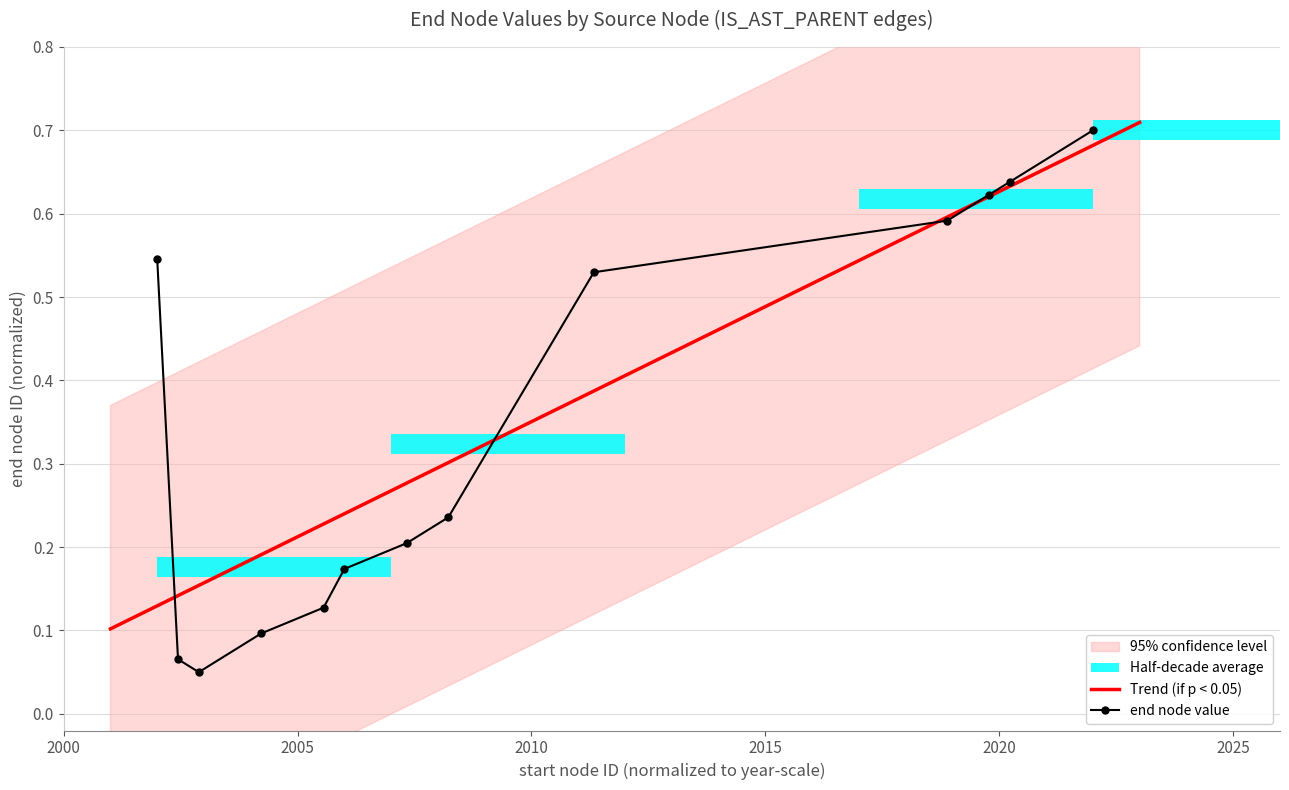

What is the highest value of the end node value series?

0.7